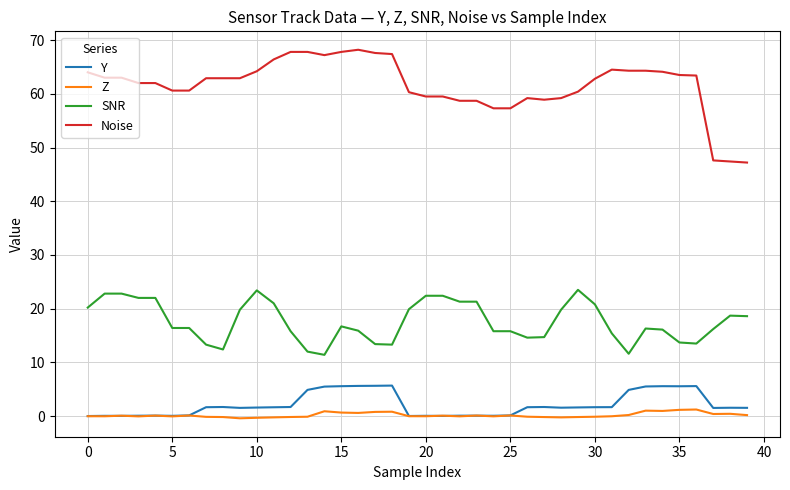

Which series has the largest total across all categories?

Noise